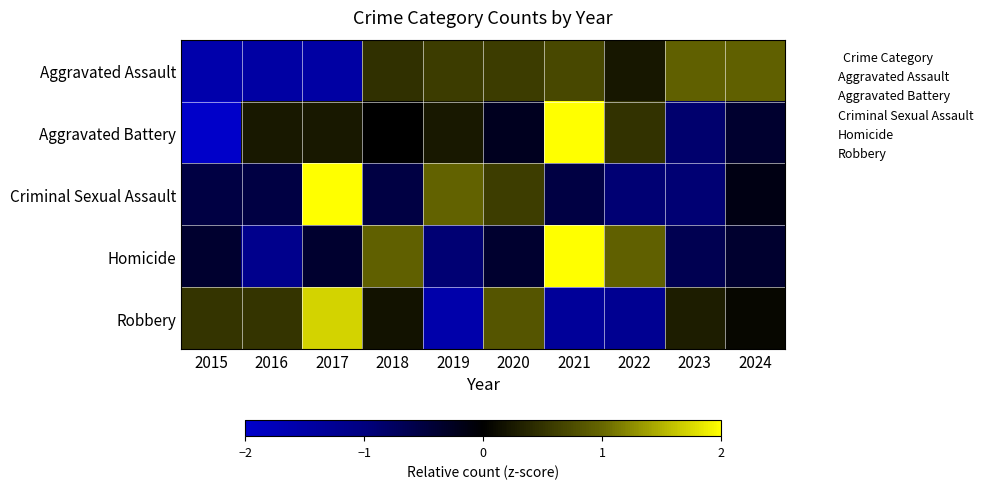

Which has a higher value, 2017 or 2023?

2023